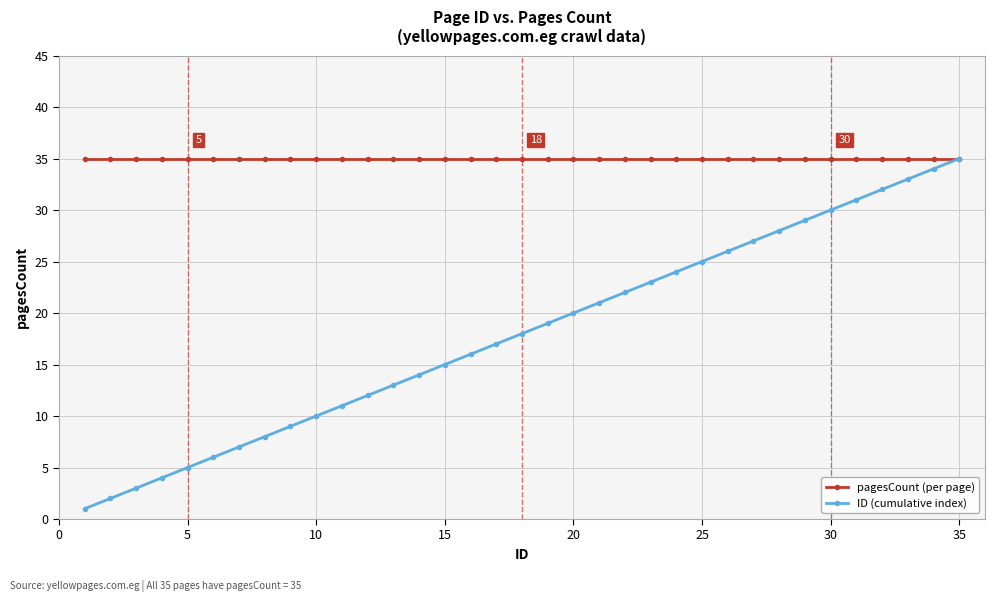

Which series has the largest total across all categories?

pagesCount (per page)